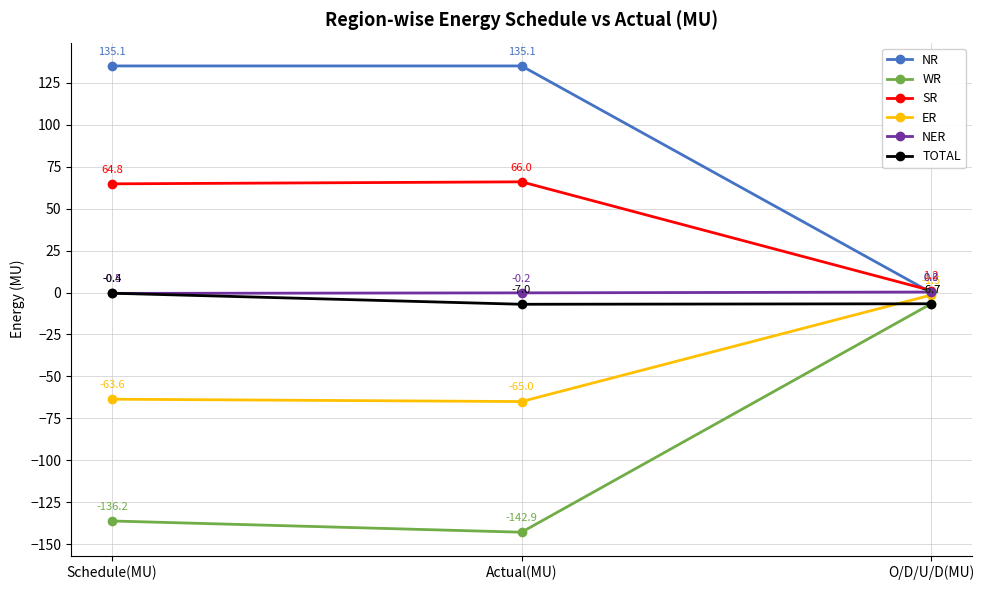

What is the label of the 1st point from the left?

Schedule(MU)